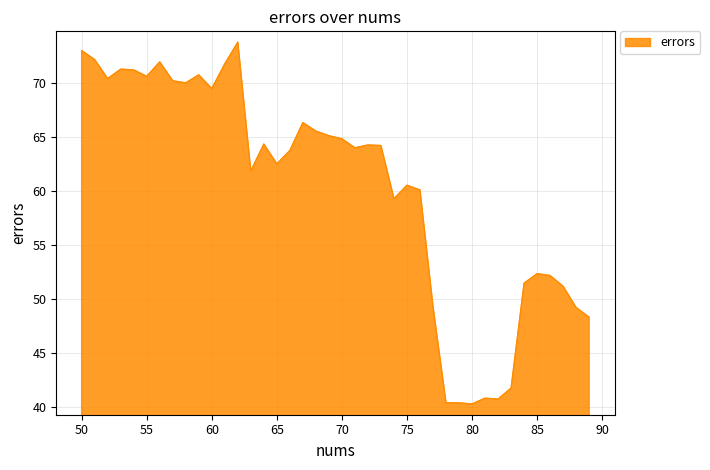

What is the minimum value shown in the chart?

40.3